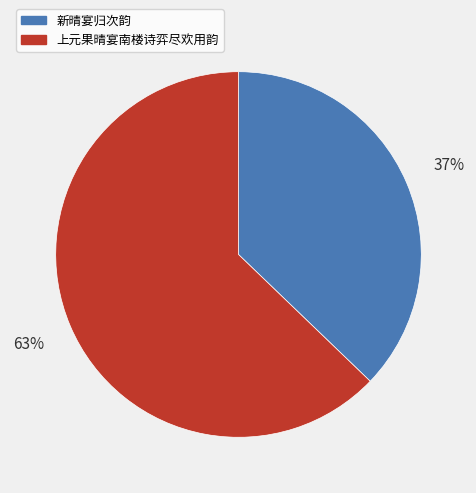

Is there a majority slice in this chart?

Yes